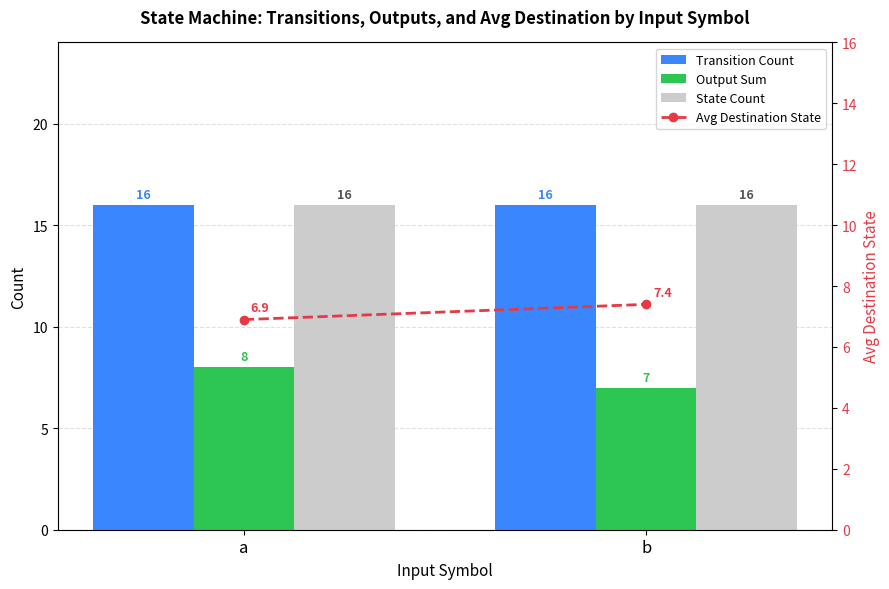

How many data points in Avg Destination State are above 7?

1